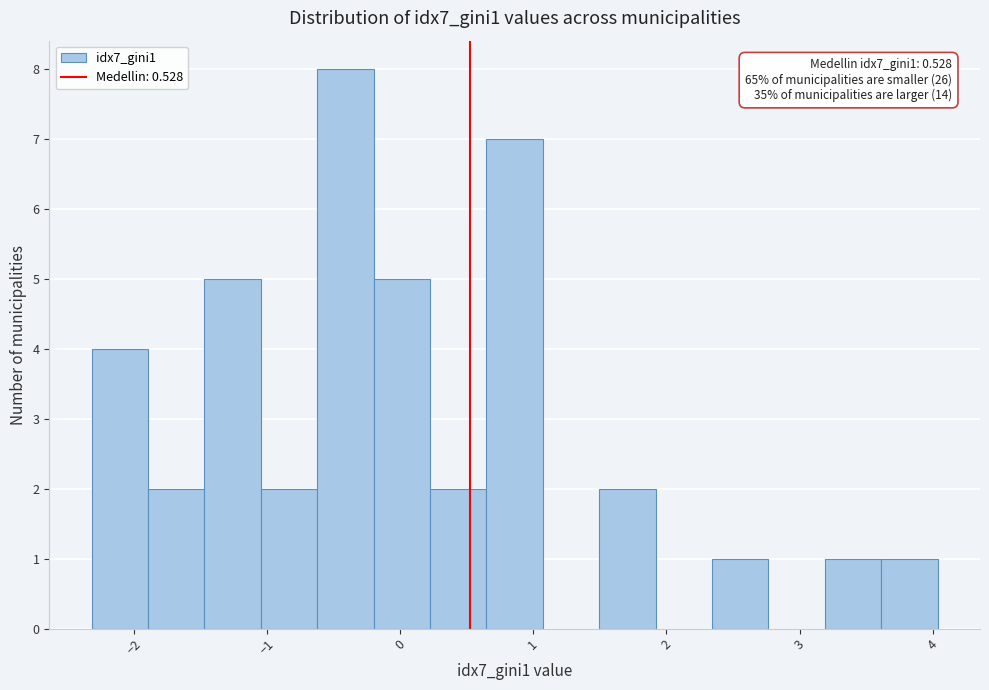

Over which range of the x-axis is the bar tallest?

-0.6 to -0.2